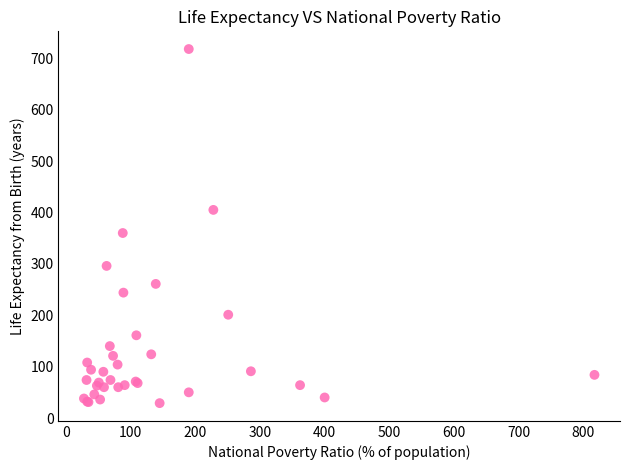

What Y value in the scatter plot is closest to 373?

360